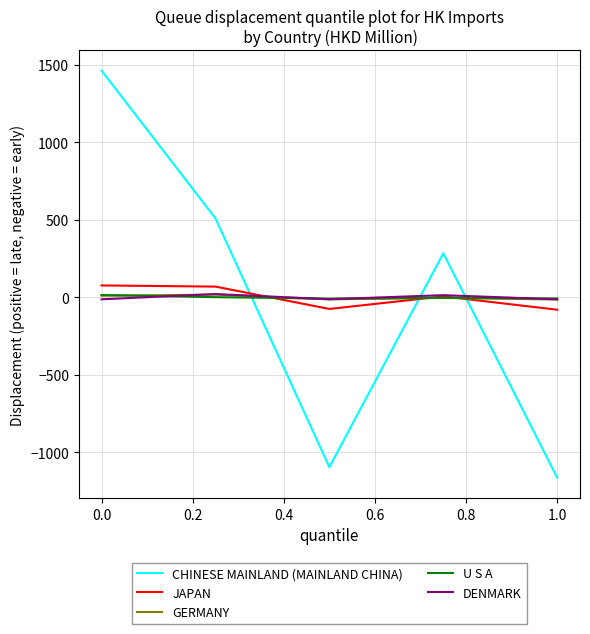

What is the greatest value displayed?

1463.8